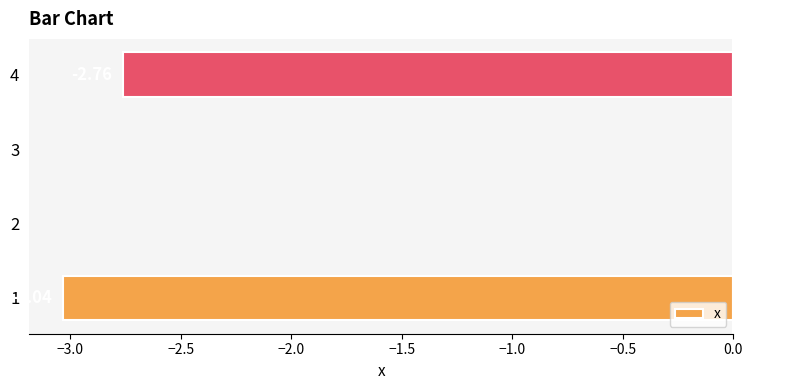

Which has a higher value, 4 or 3?

3